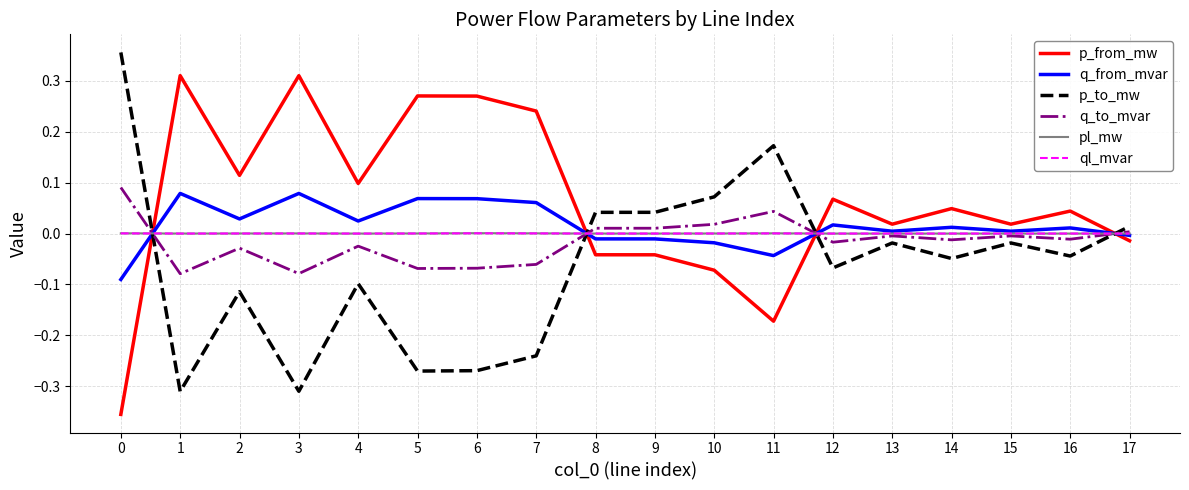

The q_from_mvar series shows -0.0 at 11. True or false?

True